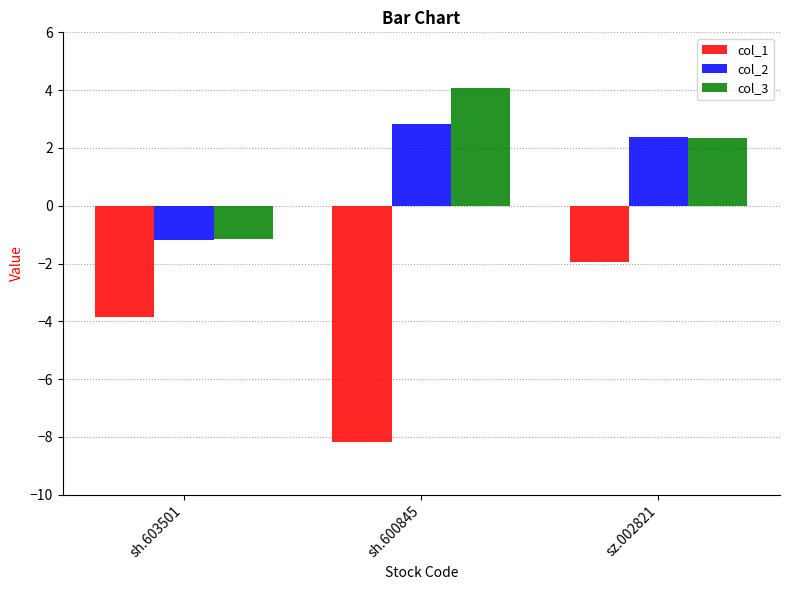

What is the sum of all col_3 values?

5.3